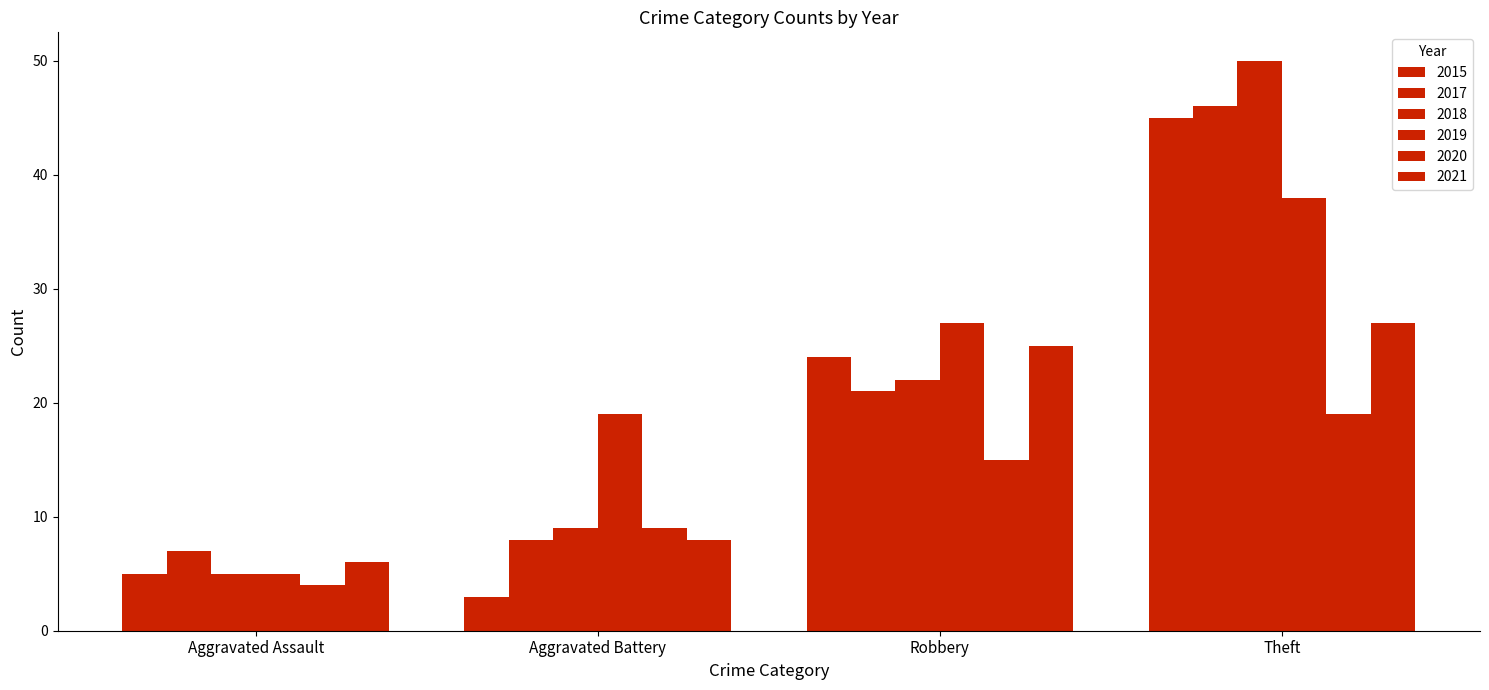

Does the chart contain any negative values?

No